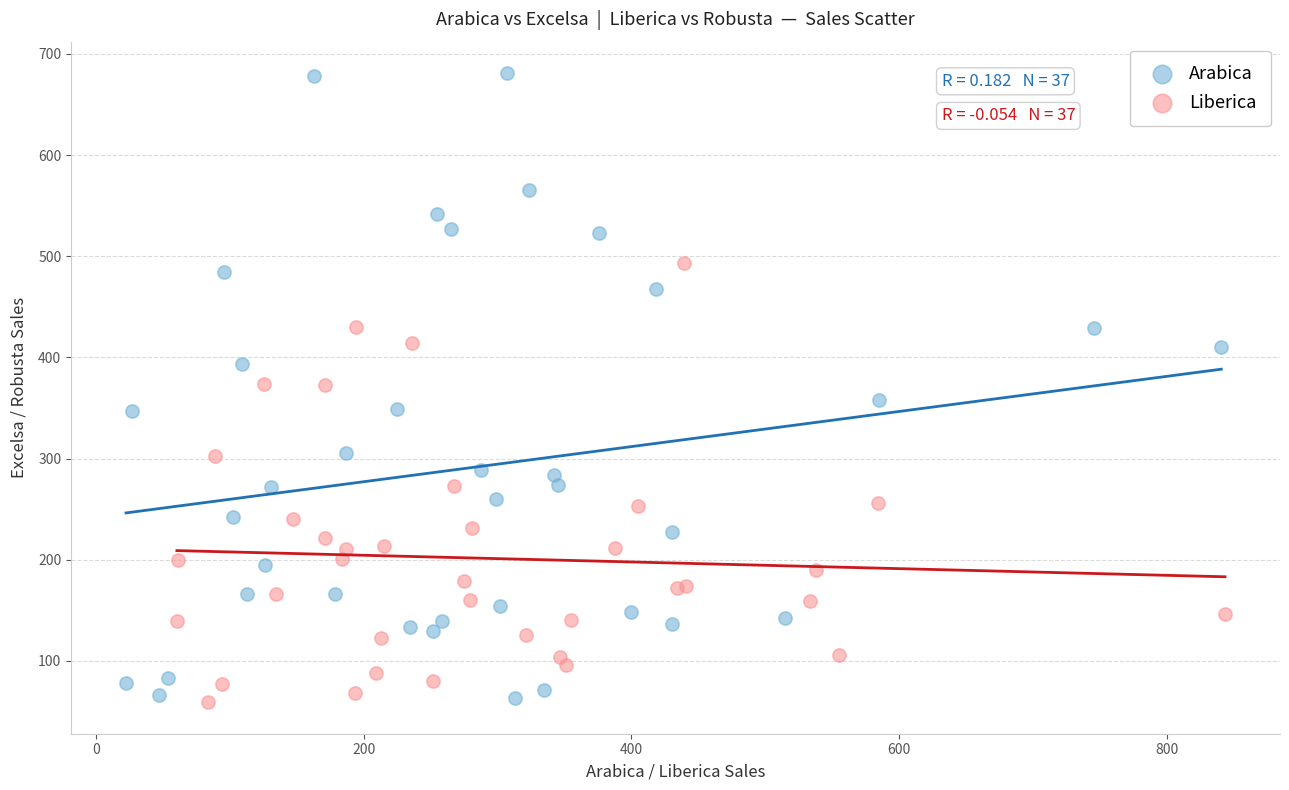

Which series contains the highest Y value?

Arabica